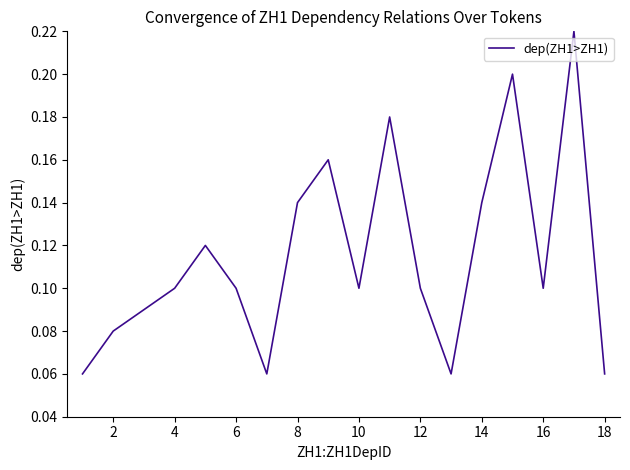

What is the difference between the second highest and second lowest values?

0.1